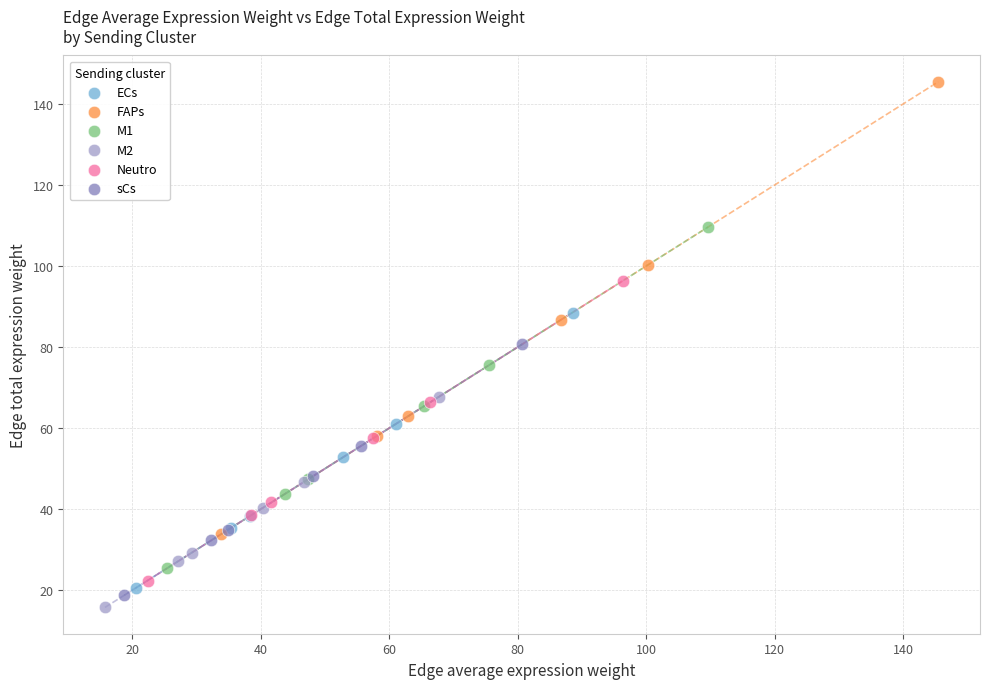

Which series contains the highest Y value?

FAPs